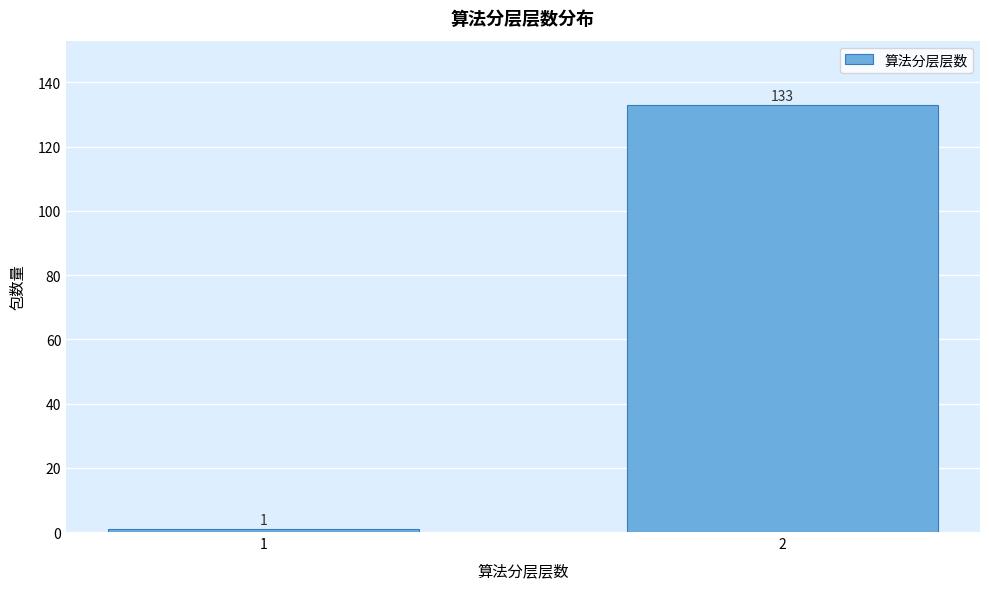

Reading left to right, transcribe all the data shown in this chart.

1	133